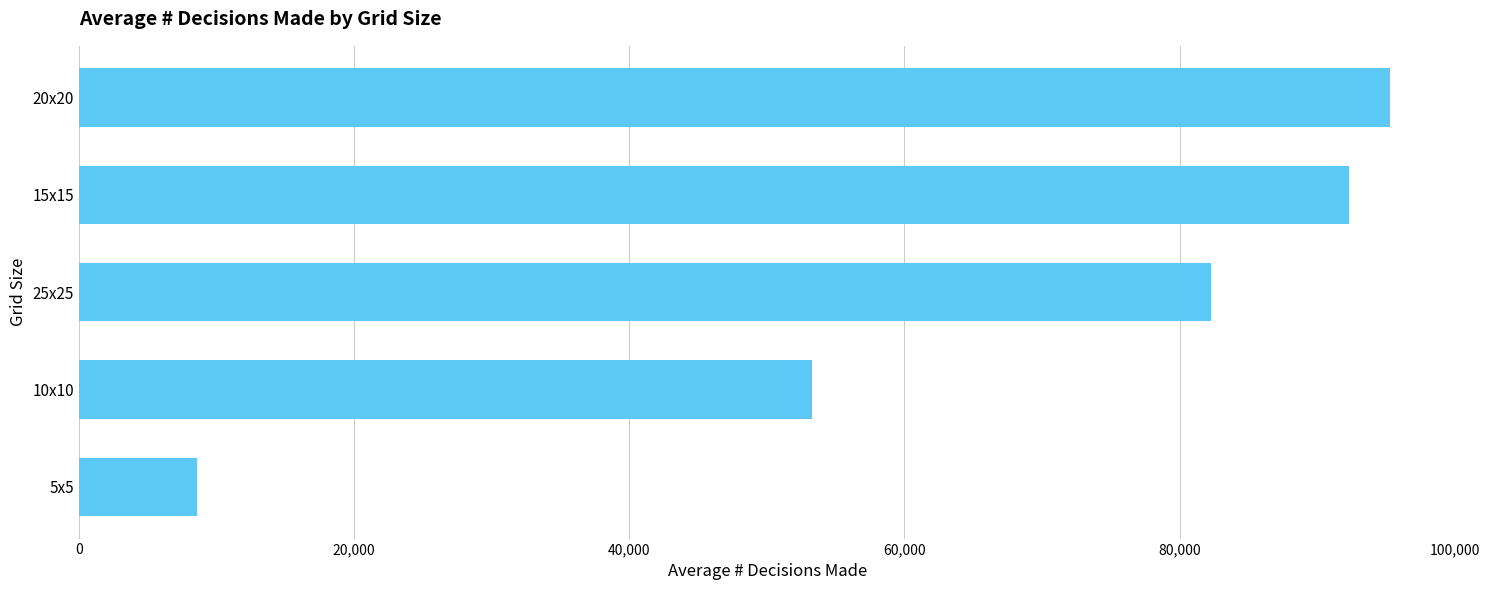

The value at 15x15 is 92312.4. True or false?

True